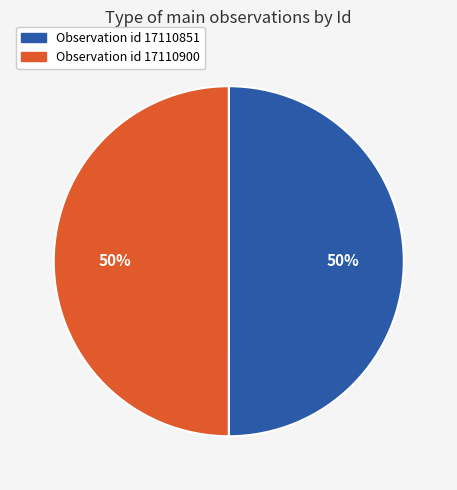

To the nearest percent, what is the average slice percentage?

50%